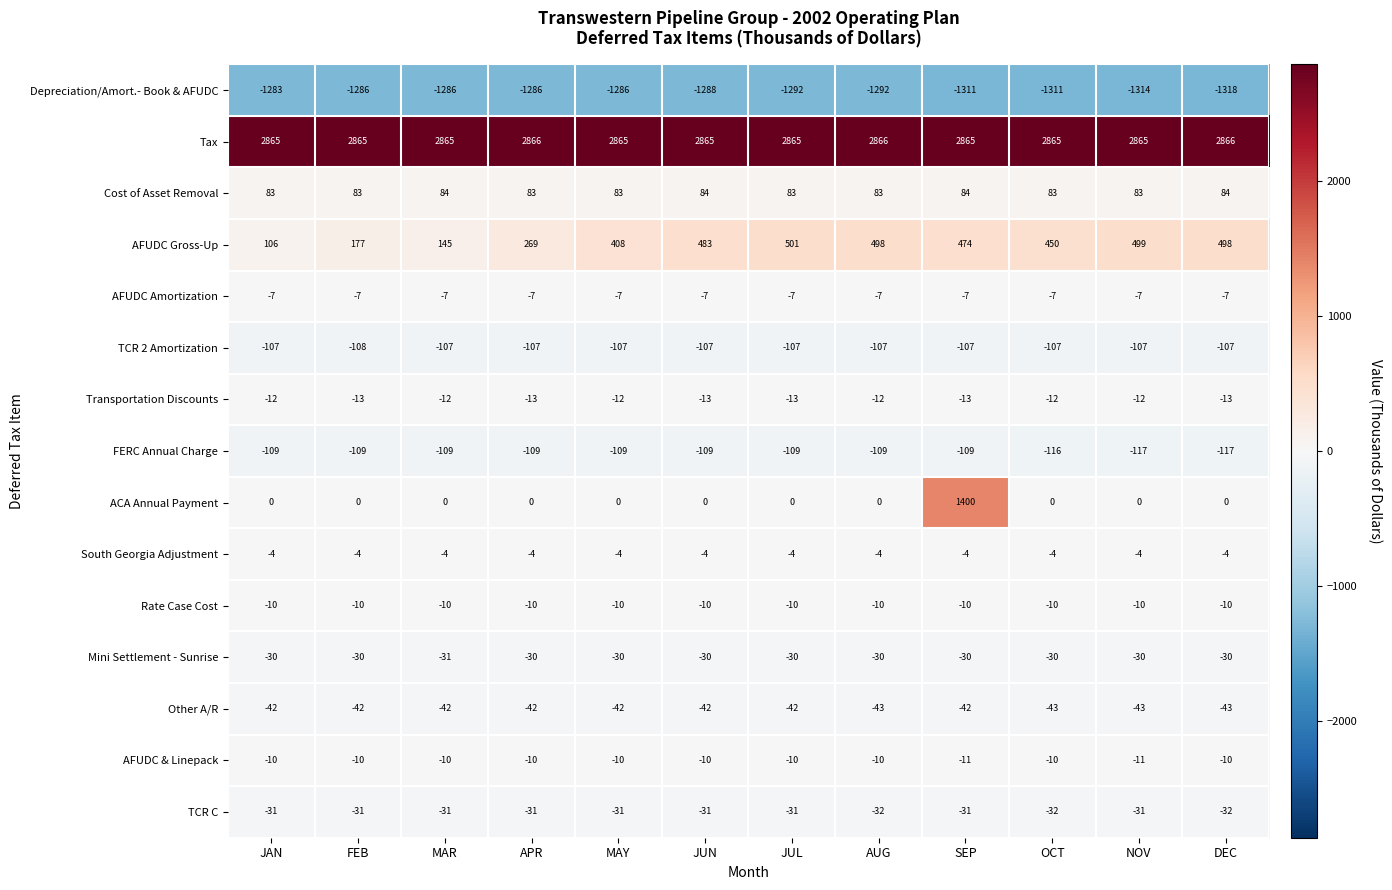

At which category is the sum across all series the highest?

SEP